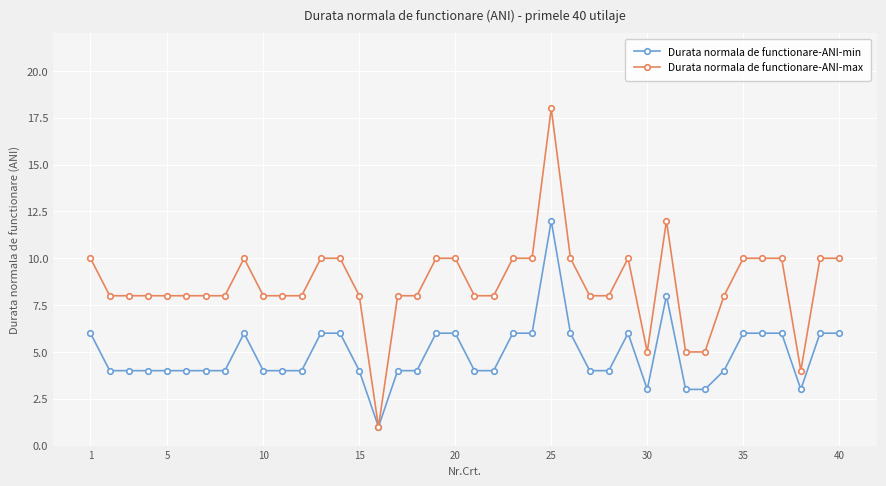

What is the value of the Durata normala de functionare-ANI-min point at the 24th from the left?

6